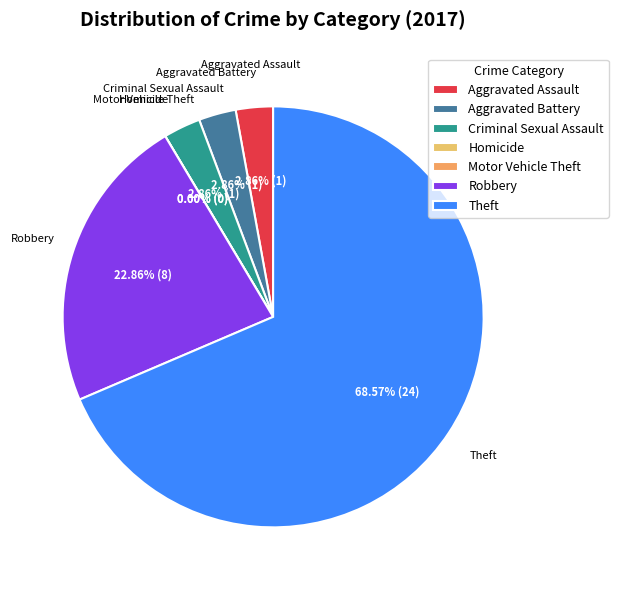

To the nearest percent, what is the combined percentage of Homicide and Aggravated Battery?

3%